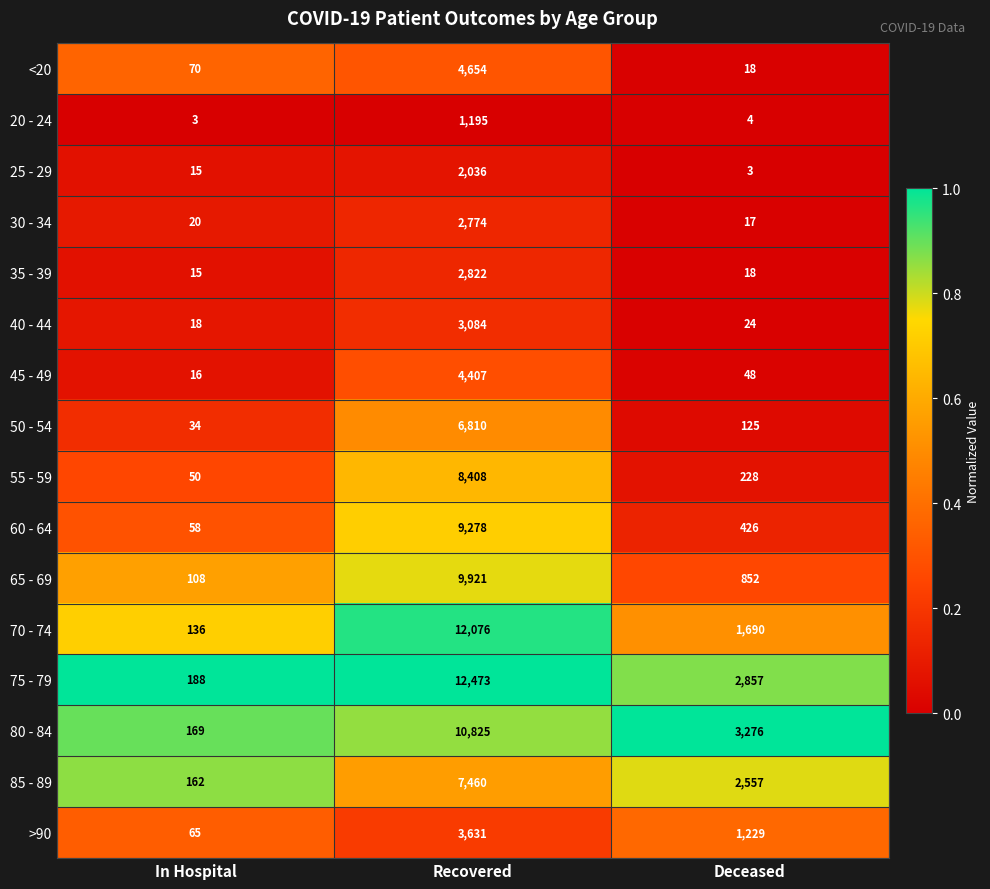

Which series changed the most between Recovered and Deceased?

70 - 74